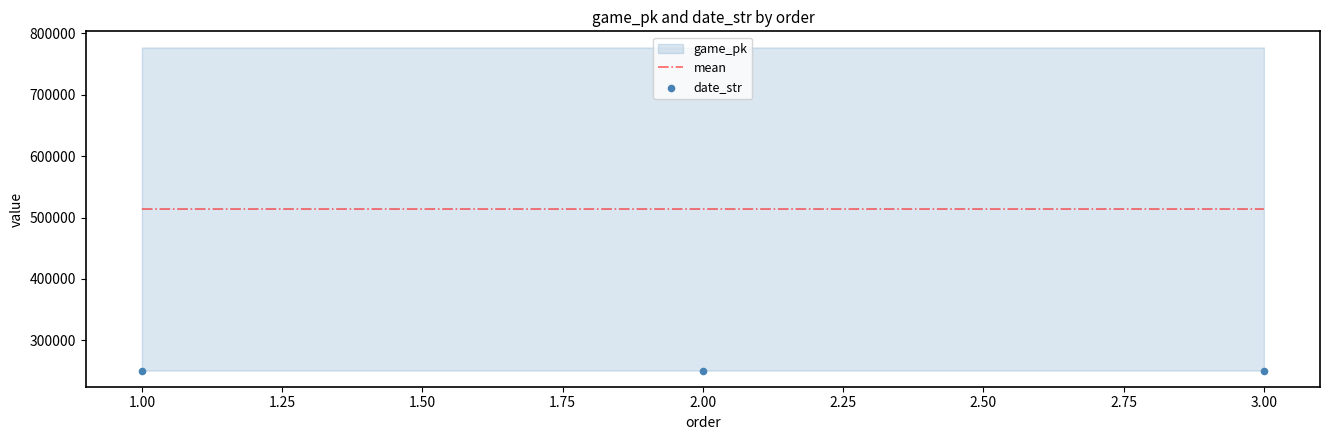

What is the lowest value of the mean series?

513933.0